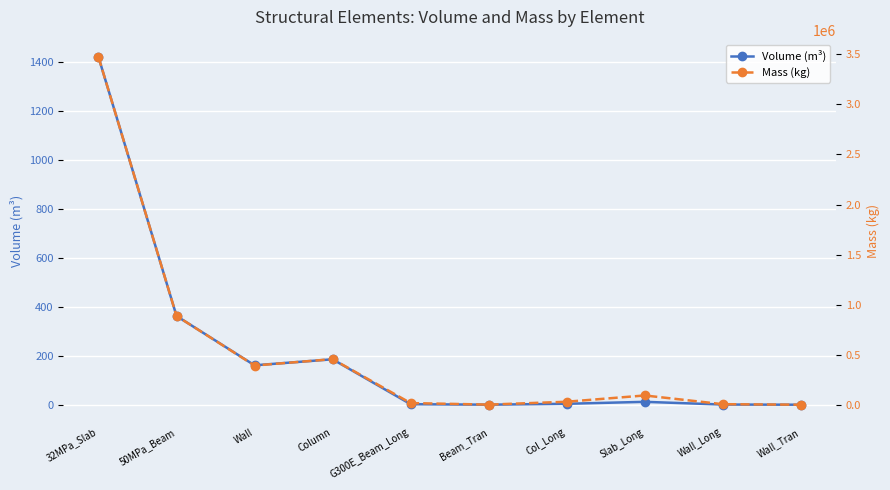

Read the Volume (m³) value at Wall.

161.3